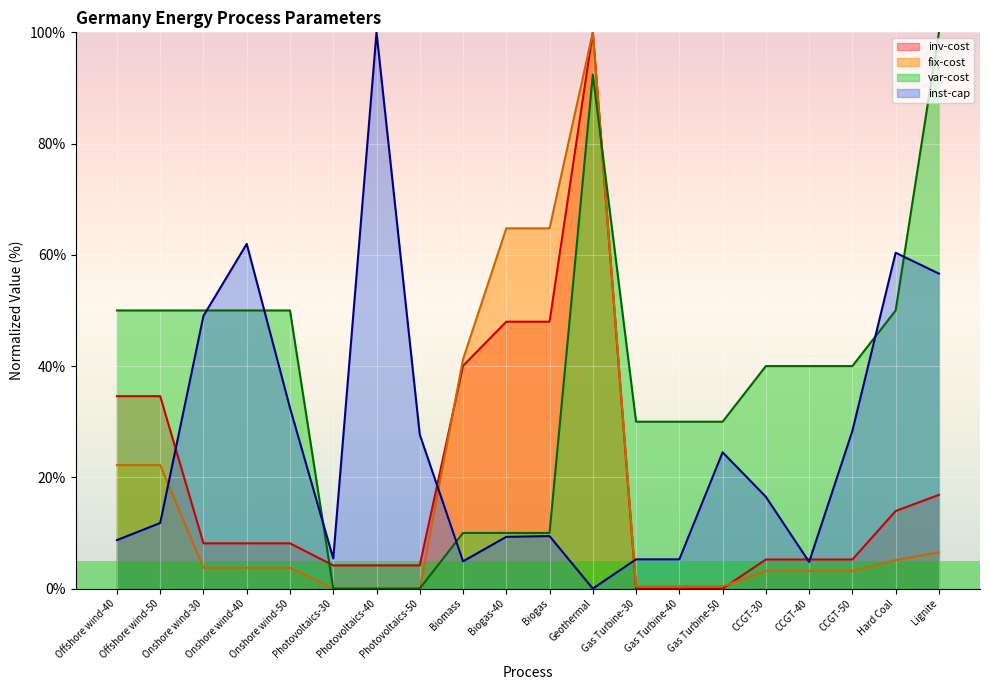

What is the difference between the maximum and minimum values in the fix-cost series?

100.0